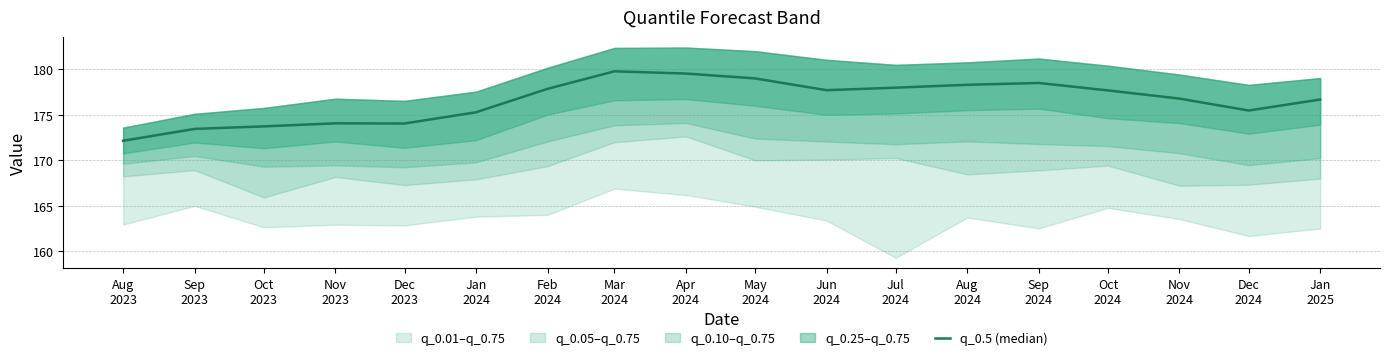

List the labels in order of value, smallest first.

Aug
2023, Sep
2023, Oct
2023, Dec
2023, Nov
2023, Jan
2024, Dec
2024, Jan
2025, Nov
2024, Oct
2024, Jun
2024, Feb
2024, Jul
2024, Aug
2024, Sep
2024, May
2024, Apr
2024, Mar
2024